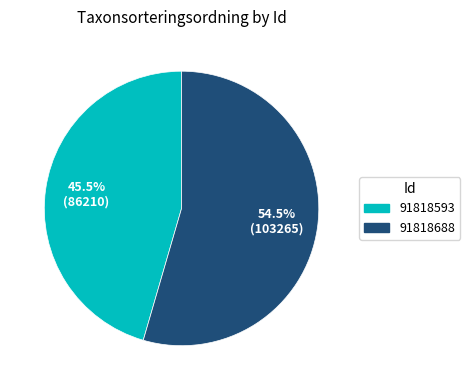

Rank the categories by value from lowest to highest.

91818593, 91818688